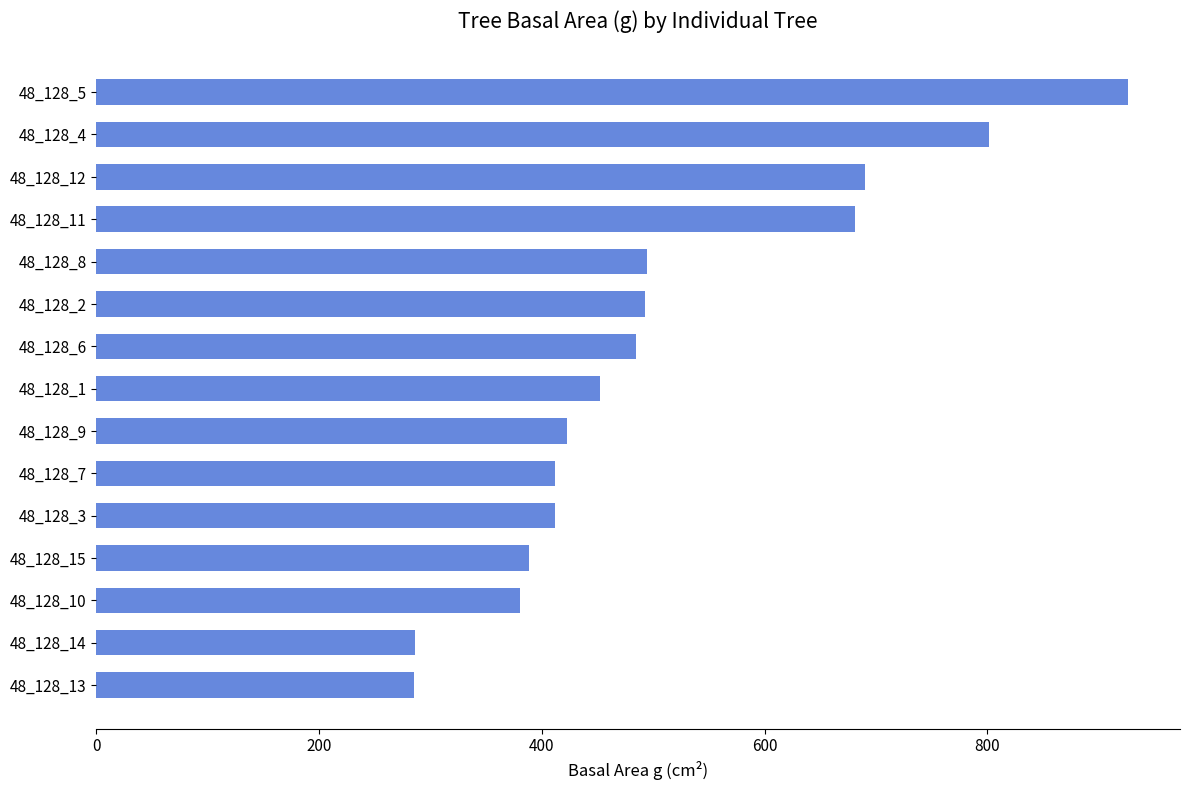

What is the average value?

507.5